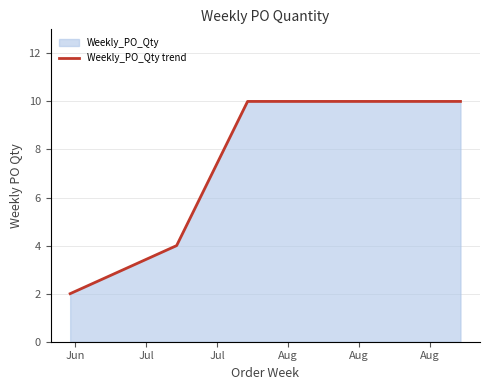

Reading left to right, what are all the values shown in this chart?

2	4	10	10	10	10	10